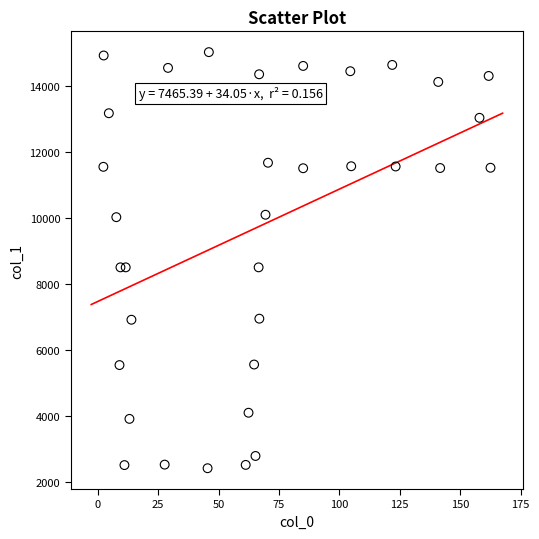

What is the range of X values (max minus min)?

160.2